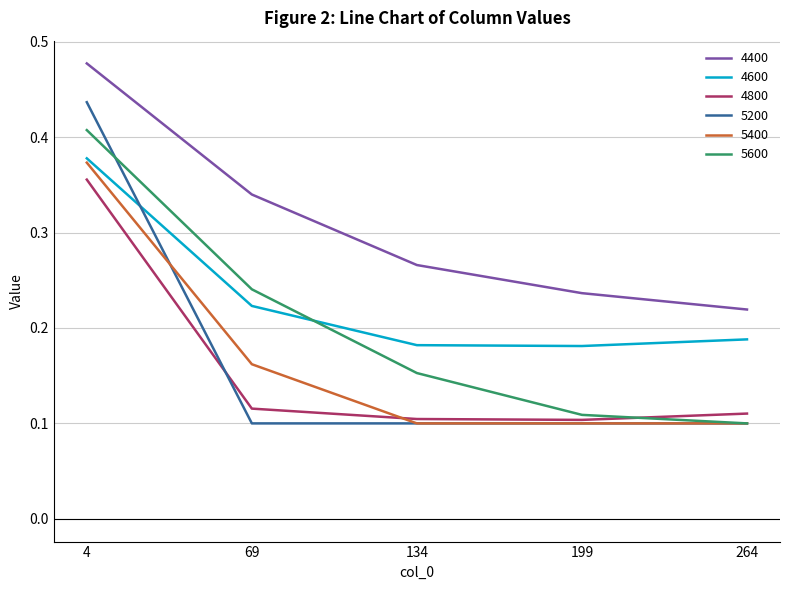

At which label does 5400 reach its peak?

4